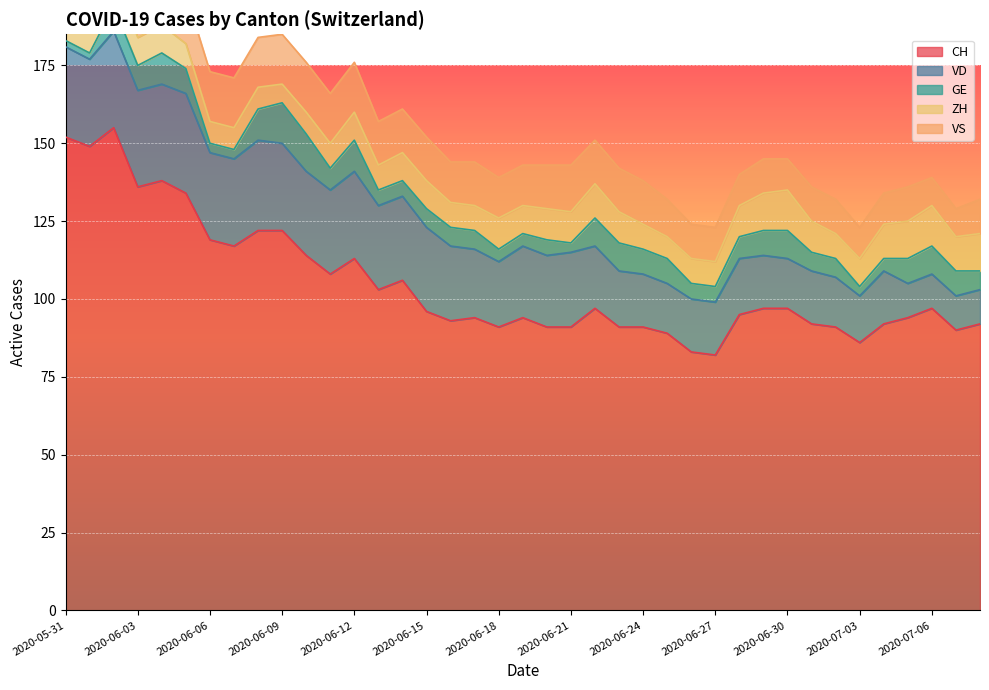

Is it true that GE equals 4 at 2020-06-19?

True